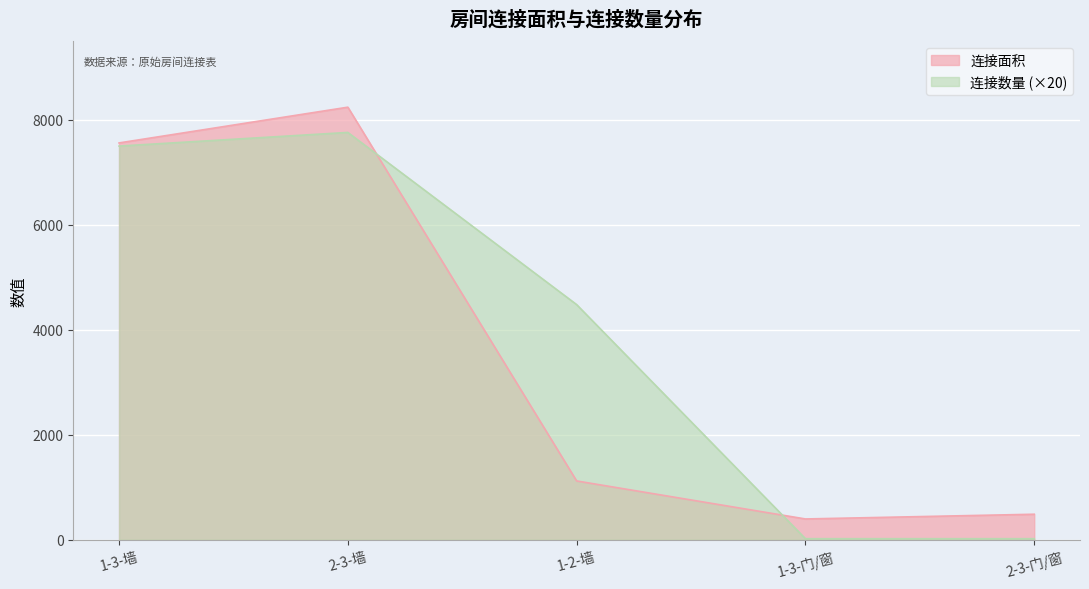

Rank the series by their average value, from highest to lowest.

连接数量 (×20), 连接面积